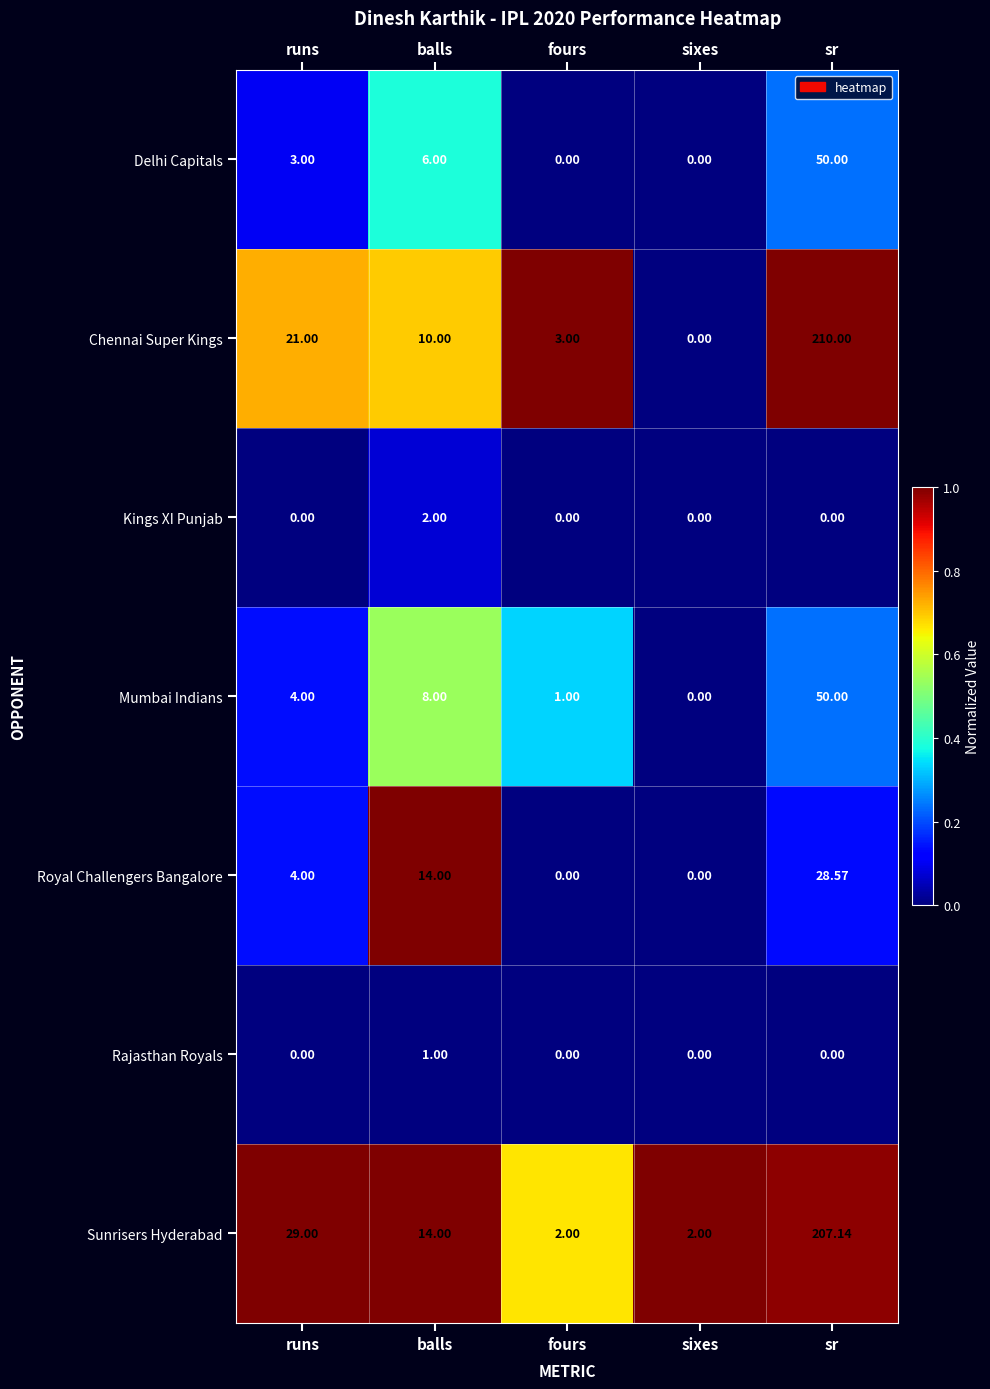

Where is Sunrisers Hyderabad nearest to the value 104?

runs